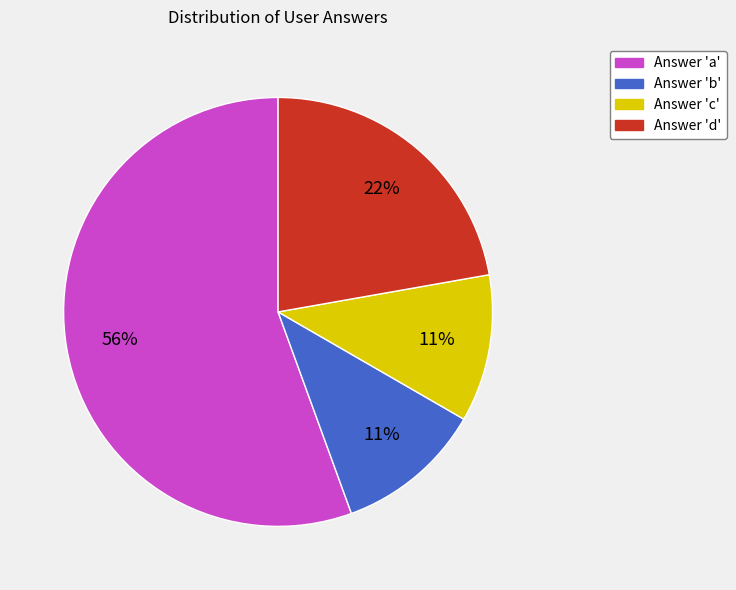

Does any single category account for the majority?

Yes